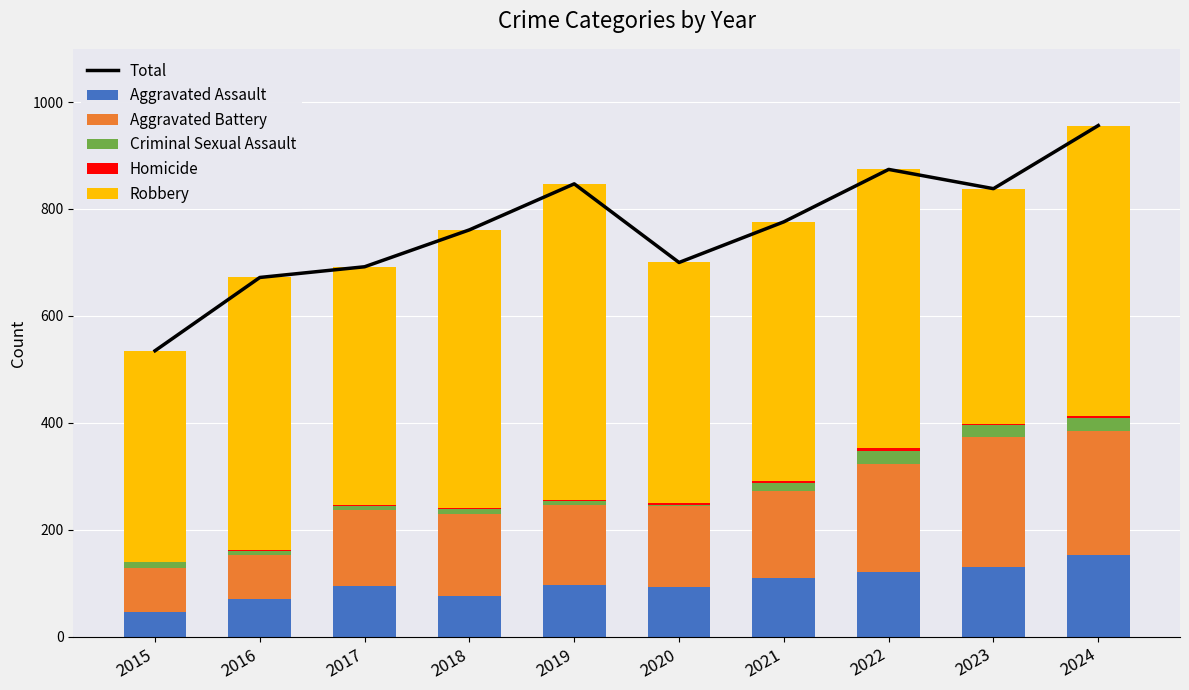

Is it true that Aggravated Assault equals 46 at 2015?

True